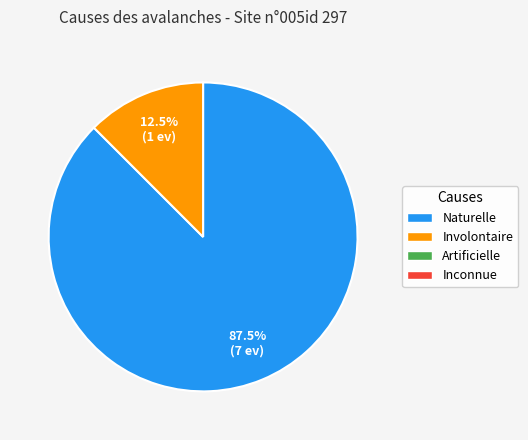

Is there any slice that represents more than half of the pie?

Yes